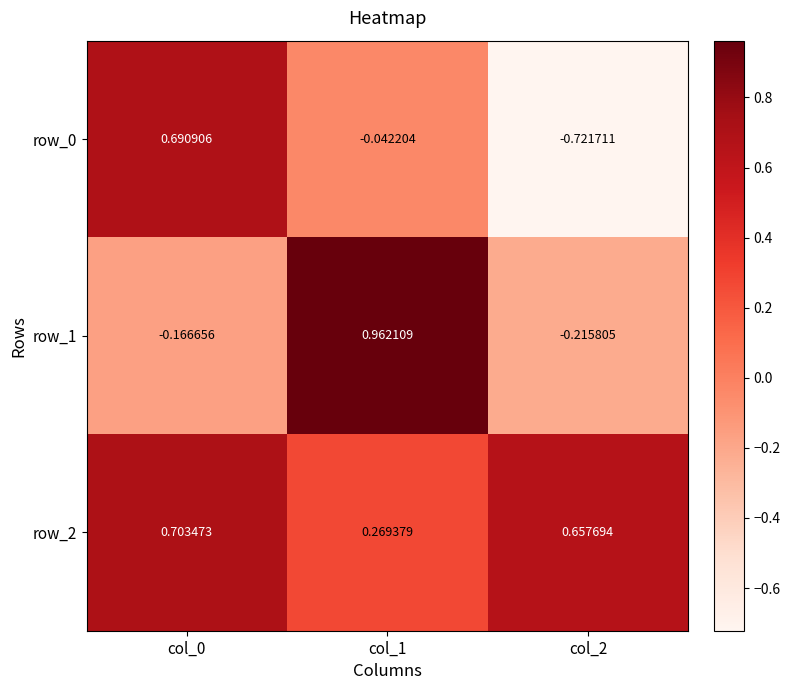

How many values in row_0 are below zero?

2